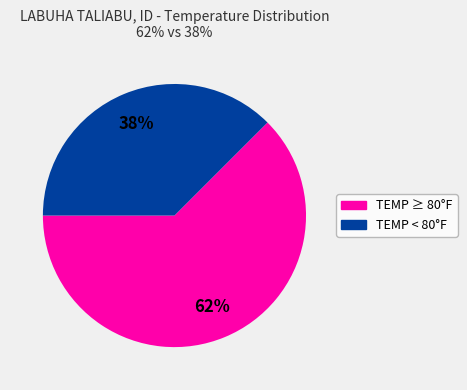

The TEMP ≥ 80°F slice represents 48% of the pie. True or false?

False